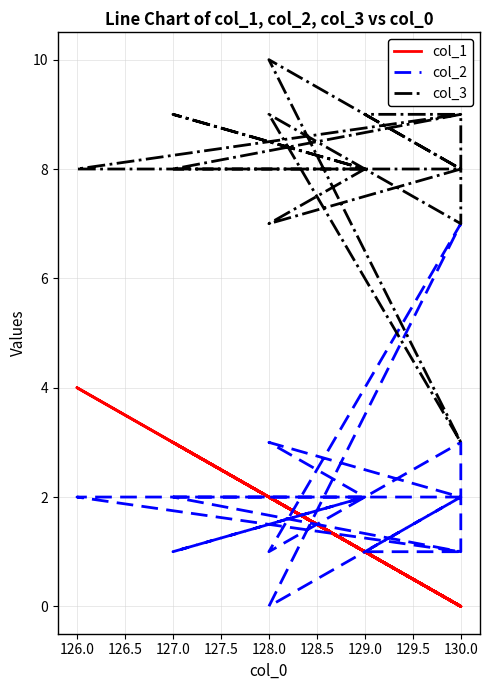

Is it true that col_3 equals 13 at 130.0?

False